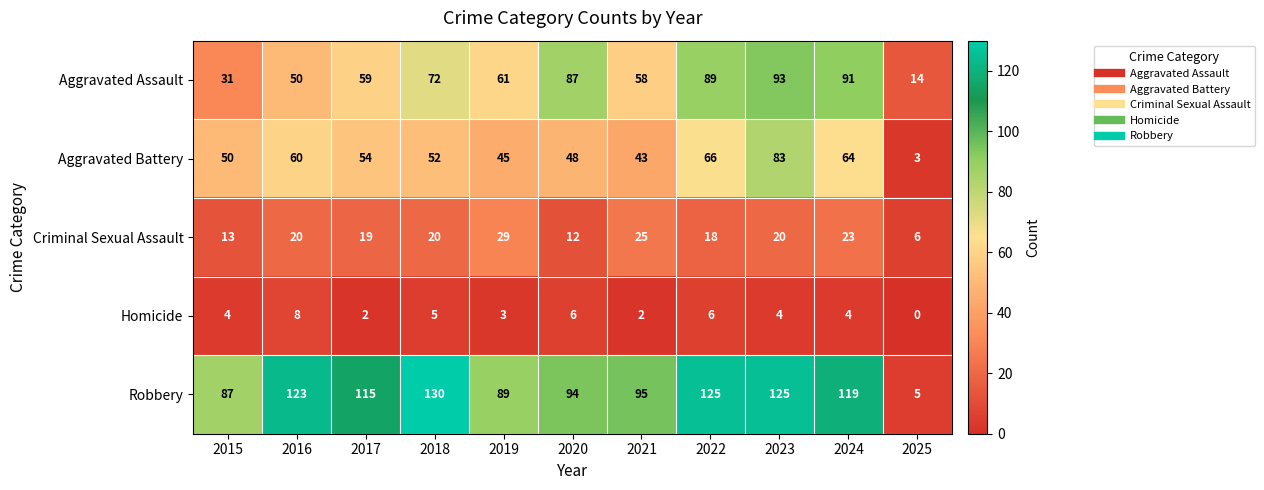

Read the Criminal Sexual Assault value at 2019, to the nearest 10.

30